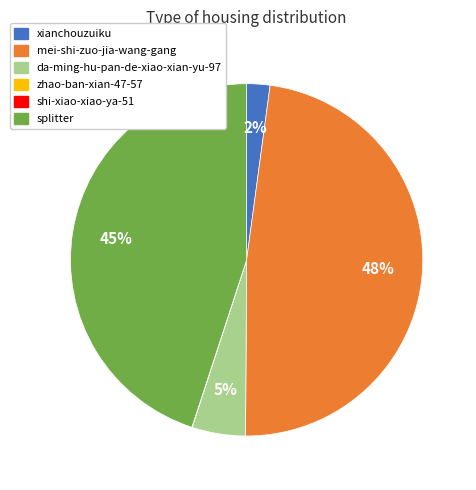

Which has a higher value, xianchouzuiku or splitter?

splitter